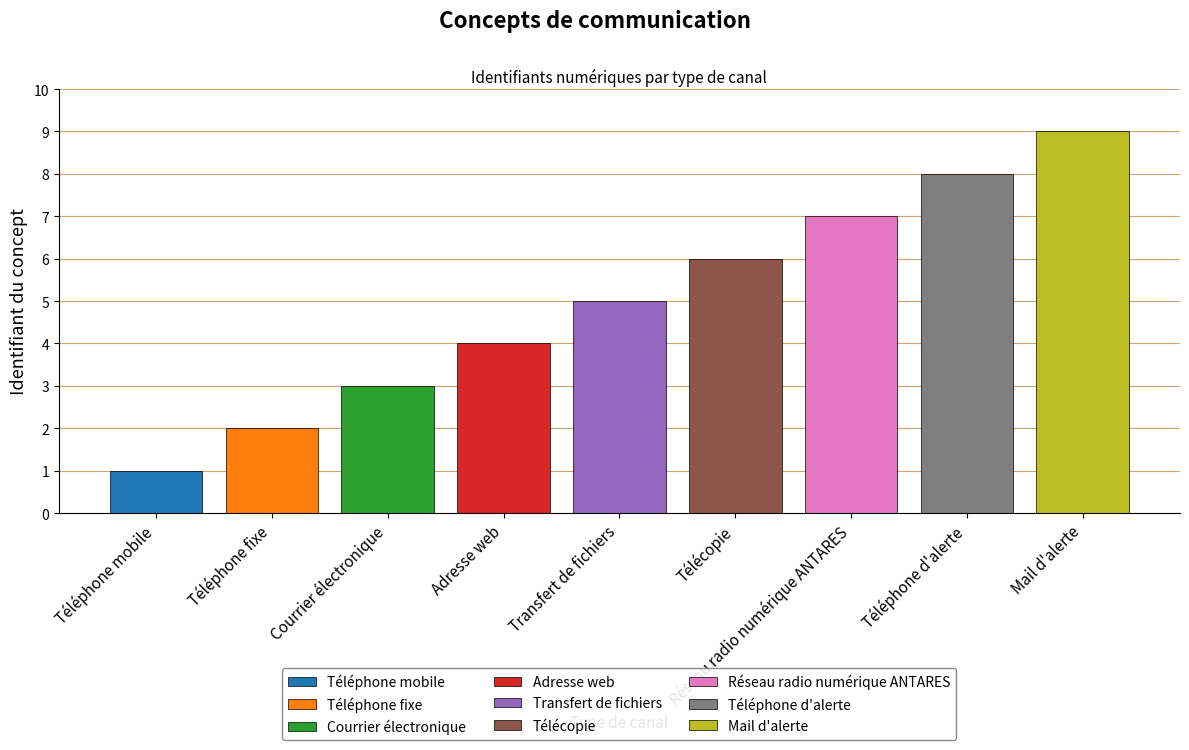

Where does the data first go above 5?

Télécopie